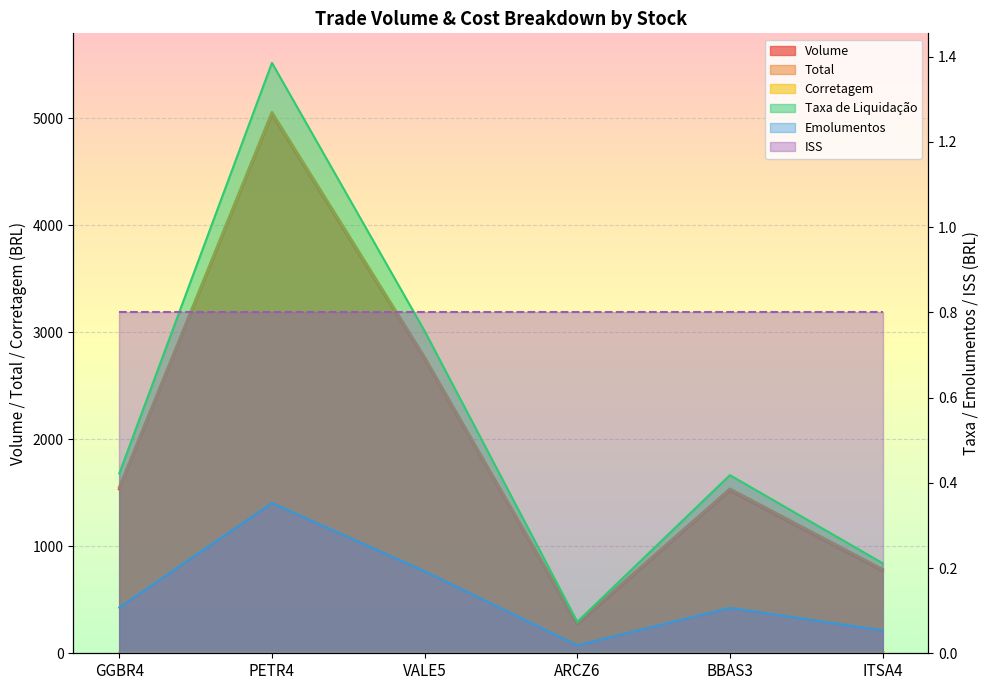

At which label is Total closest to 2669?

VALE5